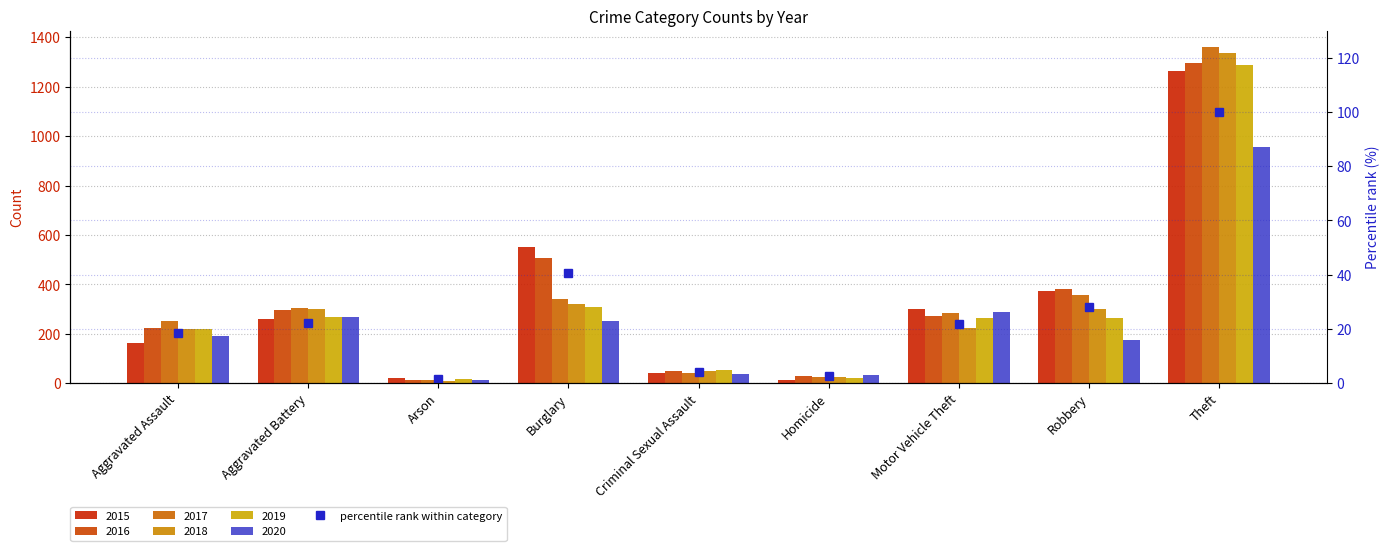

At which label does the data first exceed 22?

Aggravated Battery